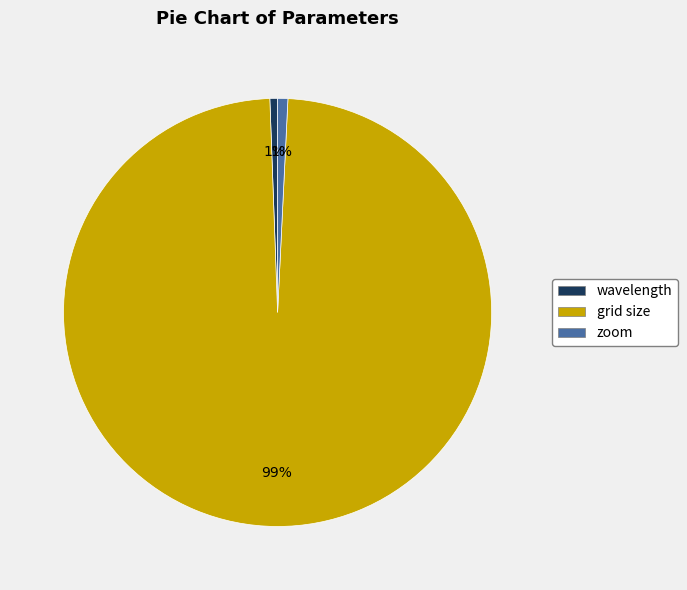

Is there a majority slice in this chart?

Yes